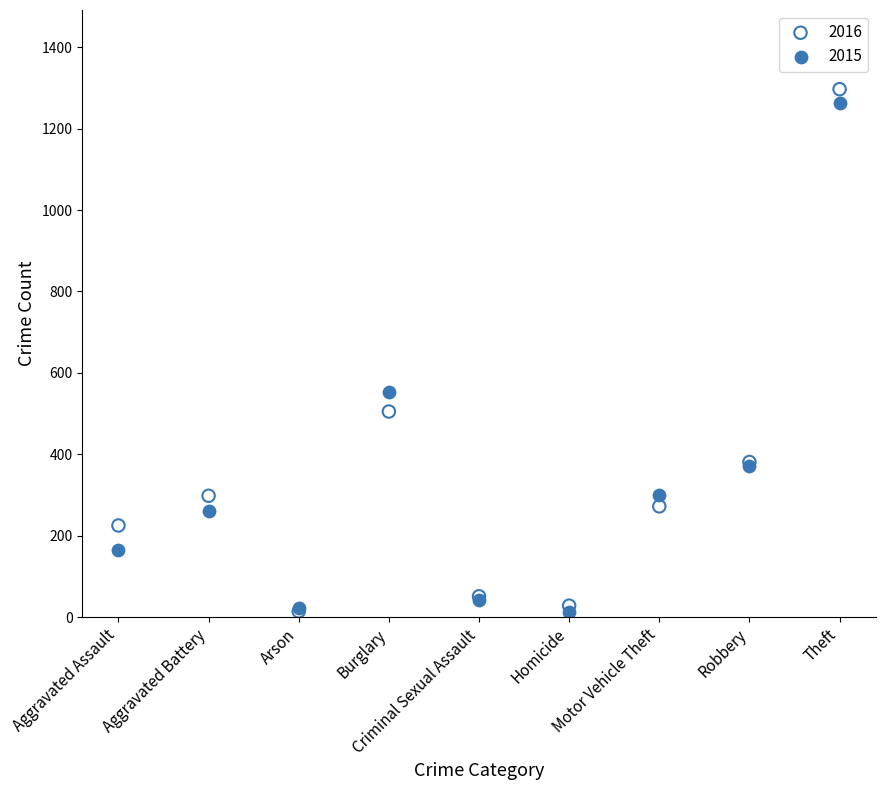

What are all the series names shown in the legend?

2016, 2015